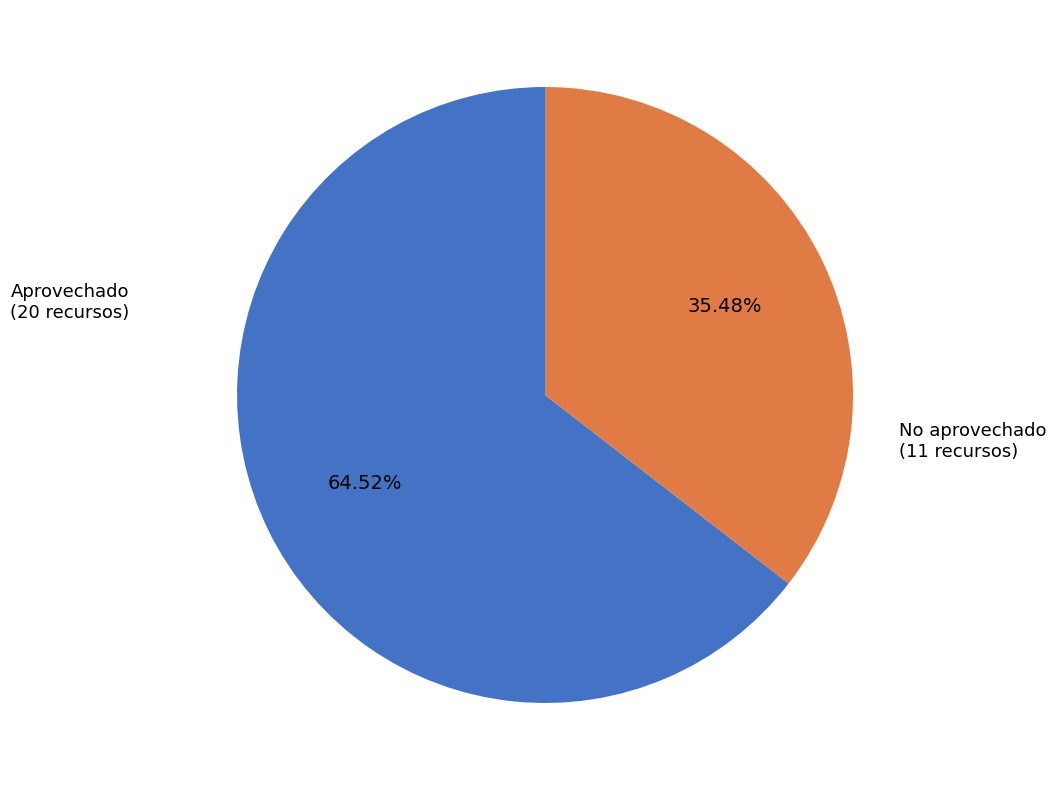

To the nearest percent, what is the average slice percentage?

50%